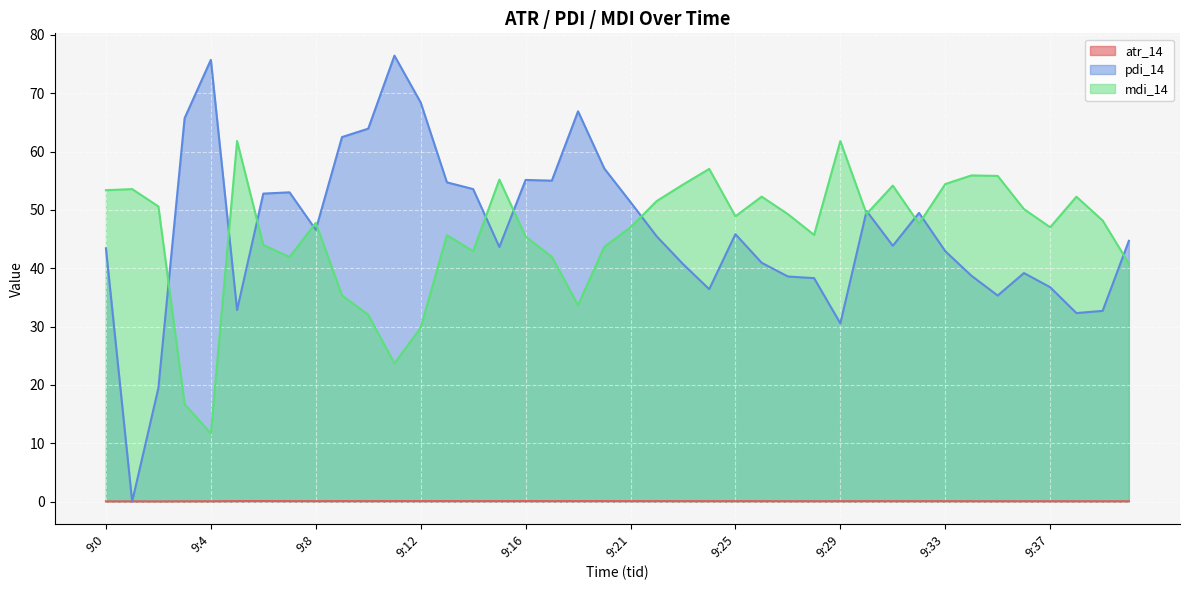

Rank the categories by pdi_14 value from highest to lowest.

9:11, 9:4, 9:12, 9:19, 9:3, 9:10, 9:9, 9:20, 9:16, 9:17, 9:13, 9:14, 9:7, 9:6, 9:21, 9:30, 9:32, 9:8, 9:25, 9:22, 9:40, 9:31, 9:15, 9:0, 9:33, 9:26, 9:23, 9:36, 9:34, 9:27, 9:28, 9:37, 9:24, 9:35, 9:5, 9:39, 9:38, 9:29, 9:2, 9:1